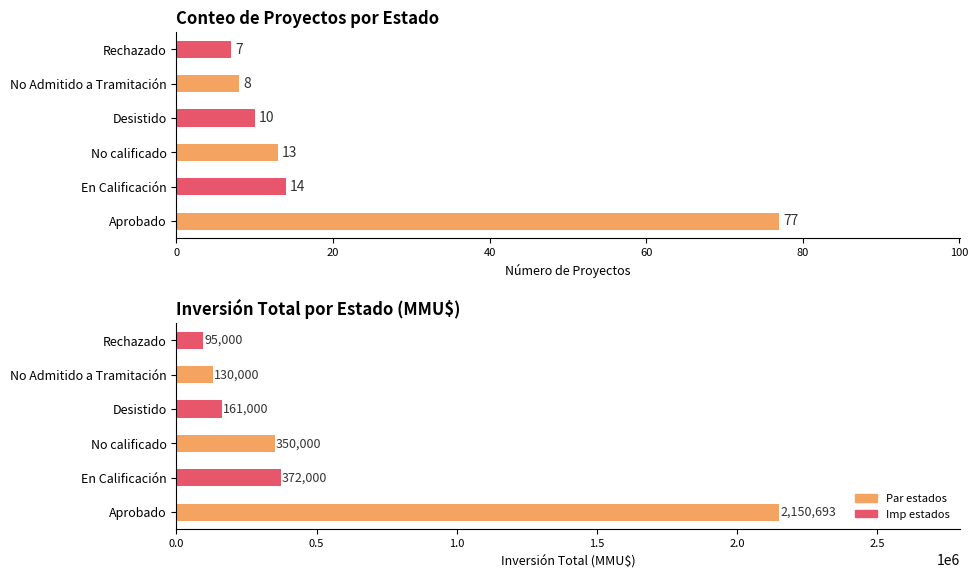

What is the label of the 1st bar from the right?

Rechazado